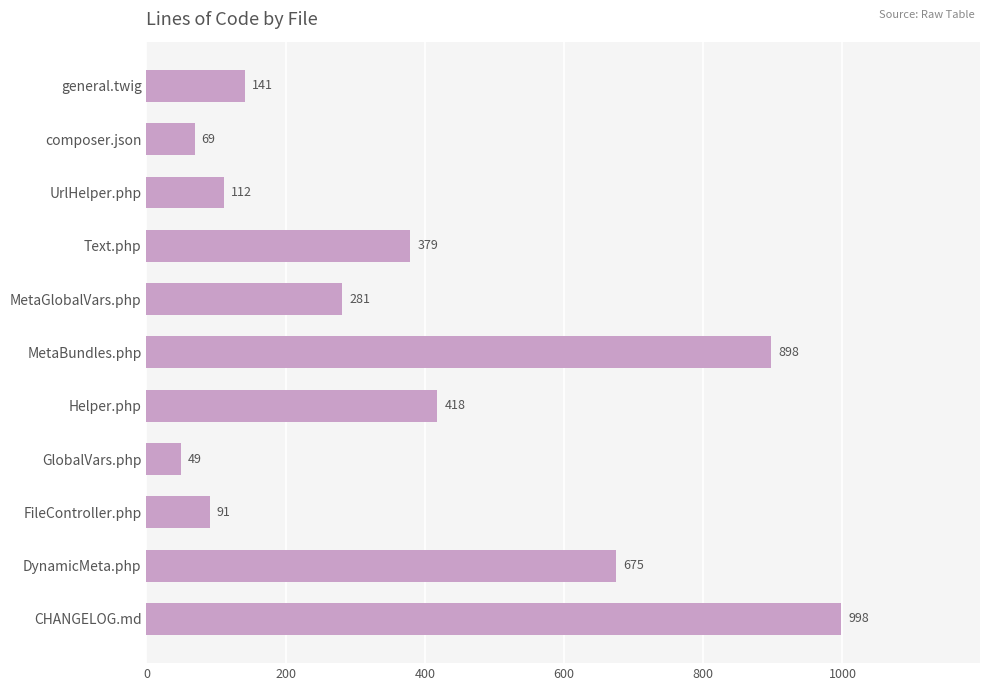

Reading top to bottom, what are all the values shown in this chart?

141	69	112	379	281	898	418	49	91	675	998